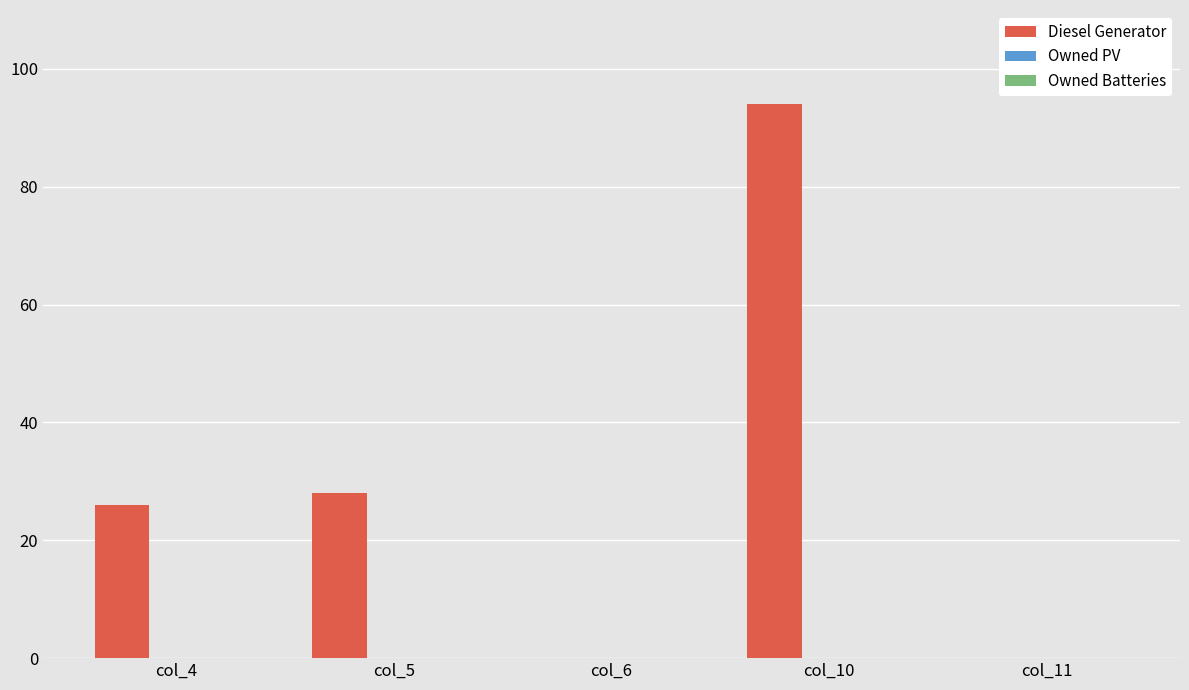

Which category has the highest value across all series?

col_10